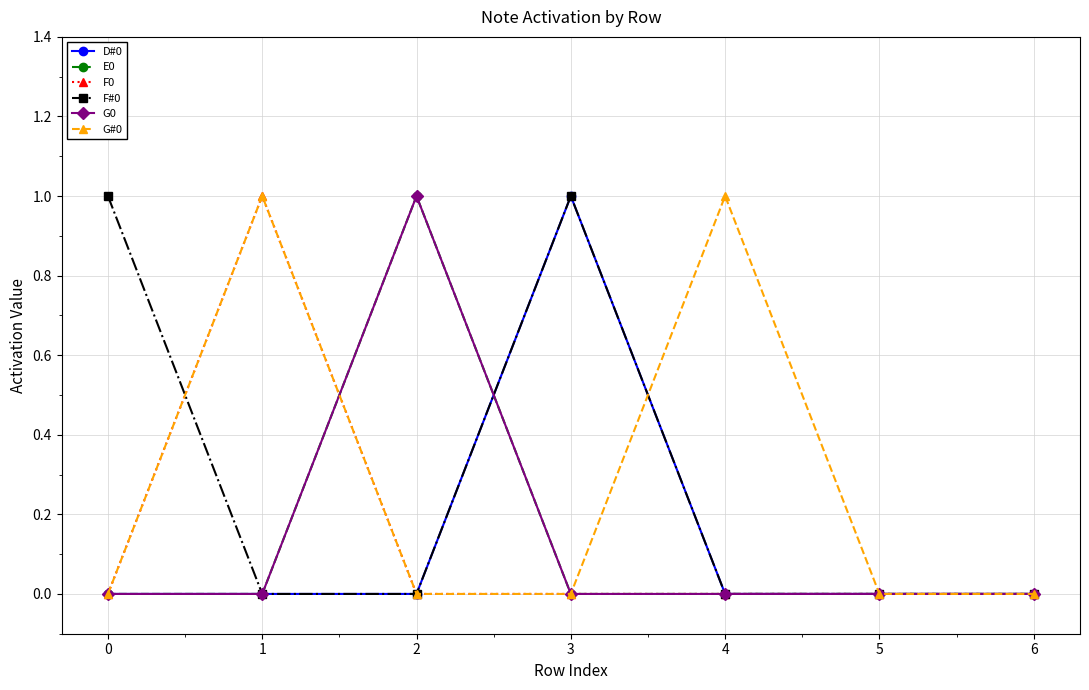

How many intersections are there between E0 and D#0?

1